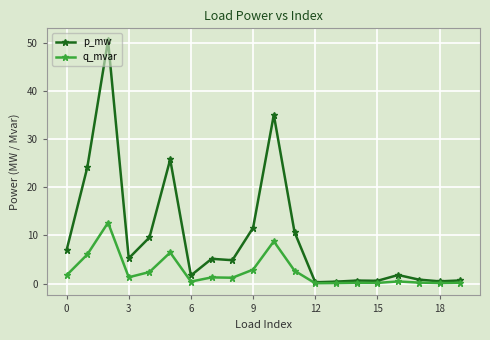

True or false: p_mw has more than 1 interior local peaks.

True